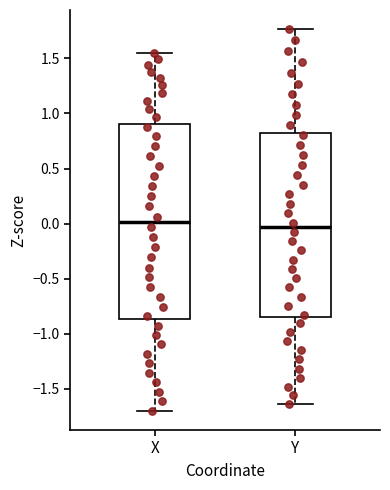

Where does the median line of the box for Y sit on the y-axis? The values are not printed on the chart, so give them approximately, as read against the axis.

-0.05